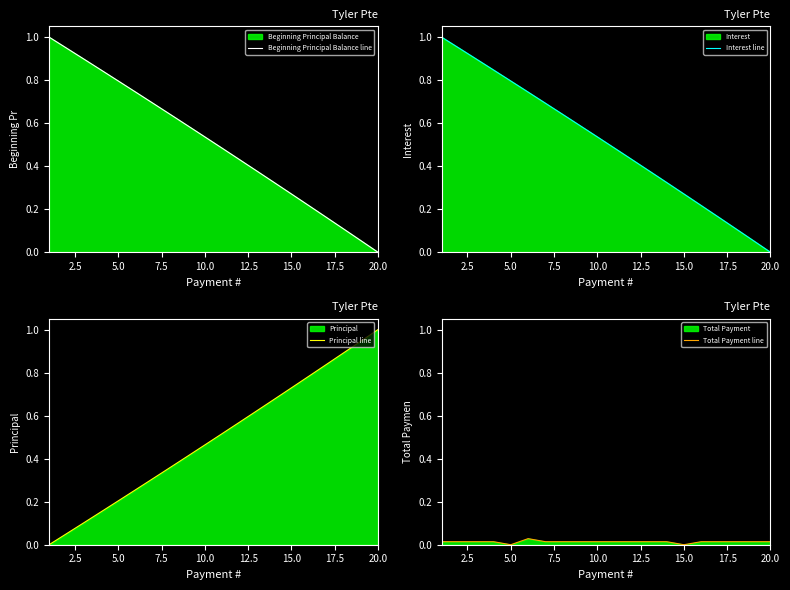

Which category has the highest value in the Principal line series?

20.0